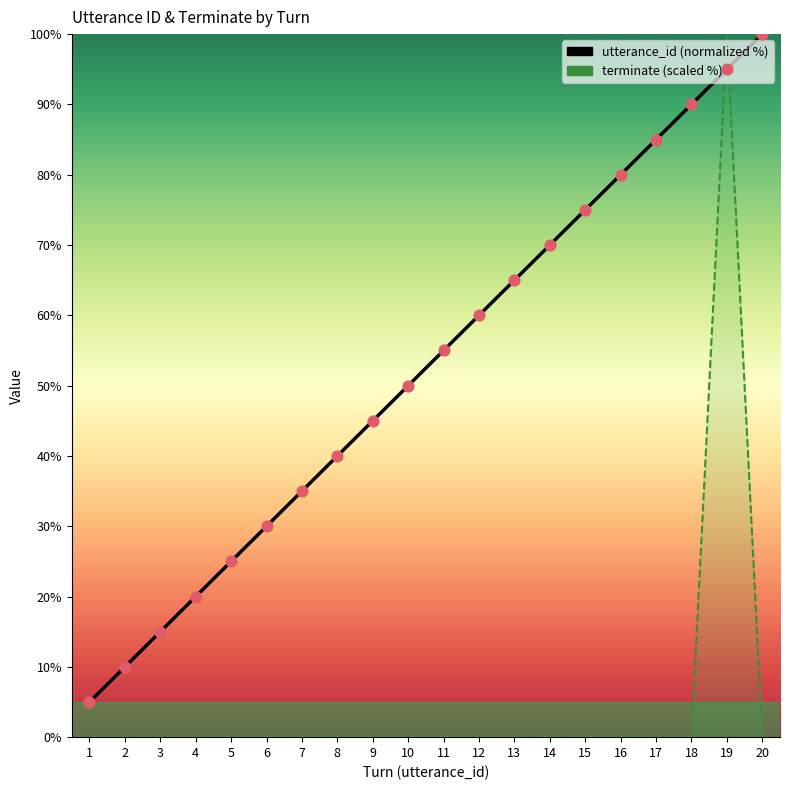

At how many categories does at least one series exceed 55?

10